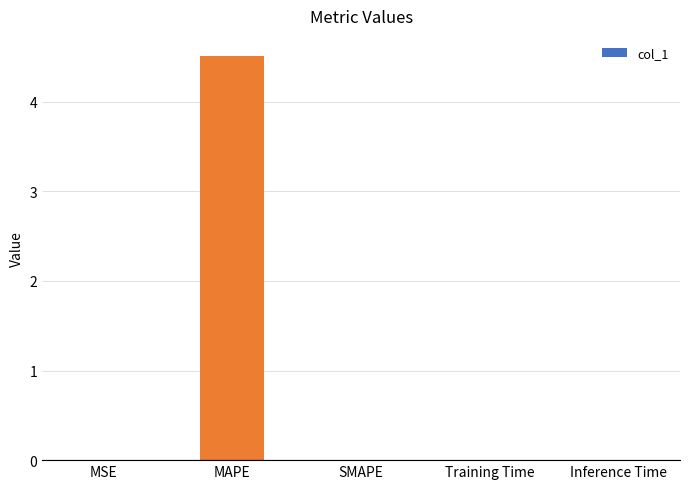

What is the sum of all values?

4.5